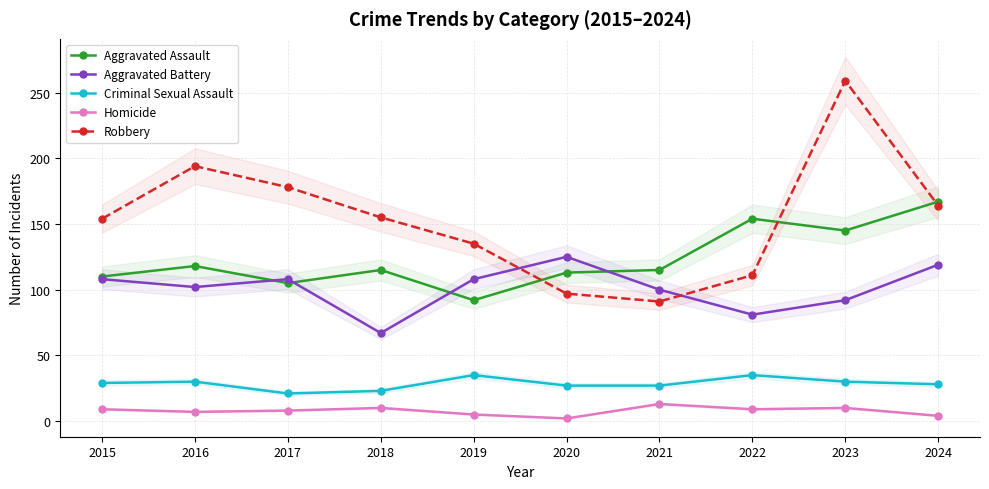

At which label is Aggravated Assault closest to 129?

2016